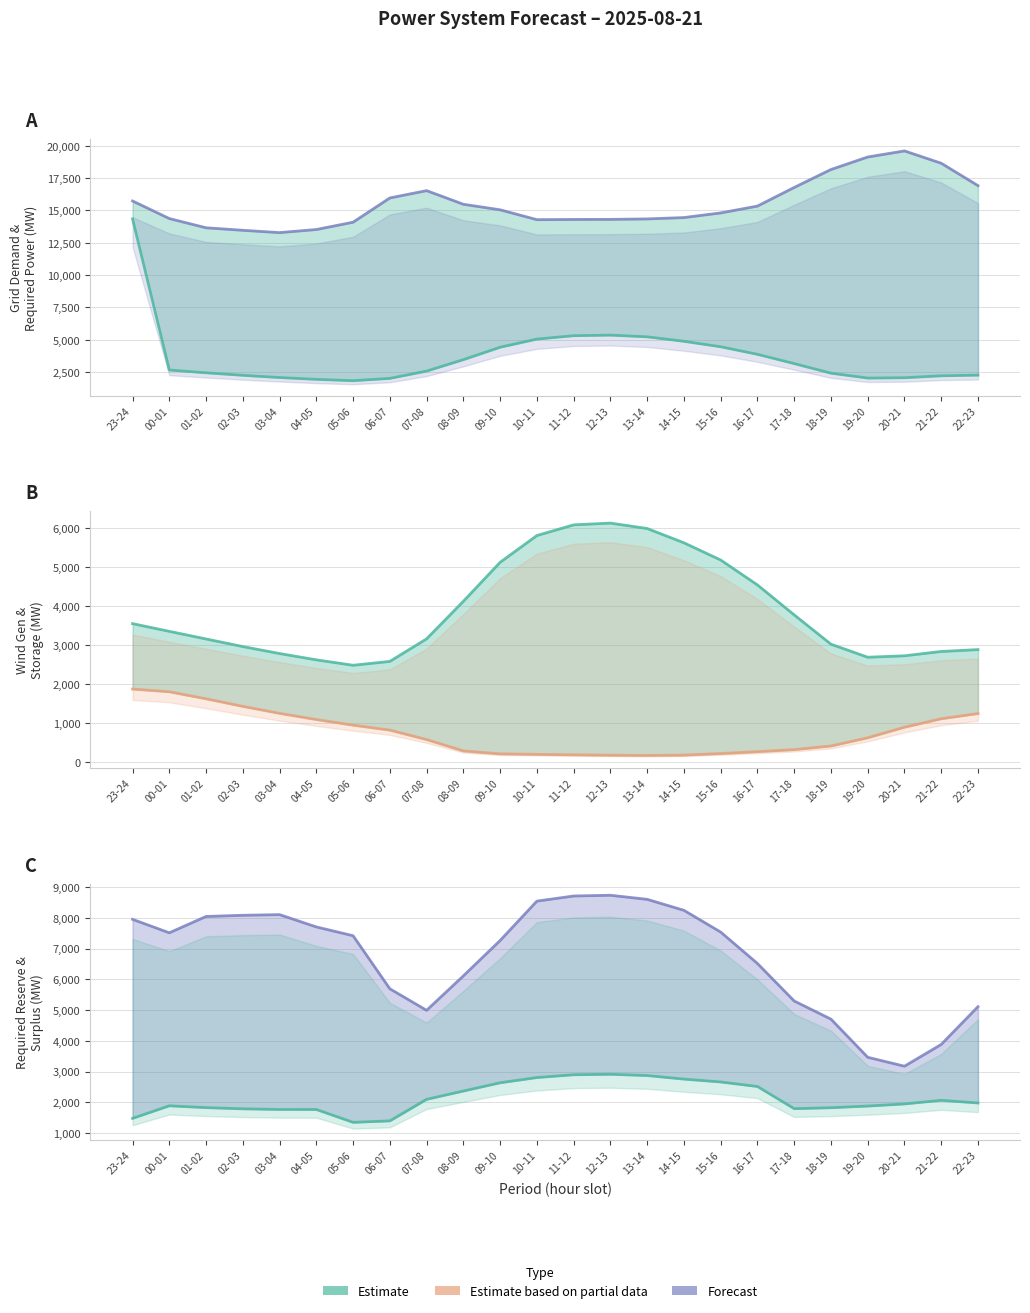

How many values in the gen surplus avail tso above series are below 7515?

12